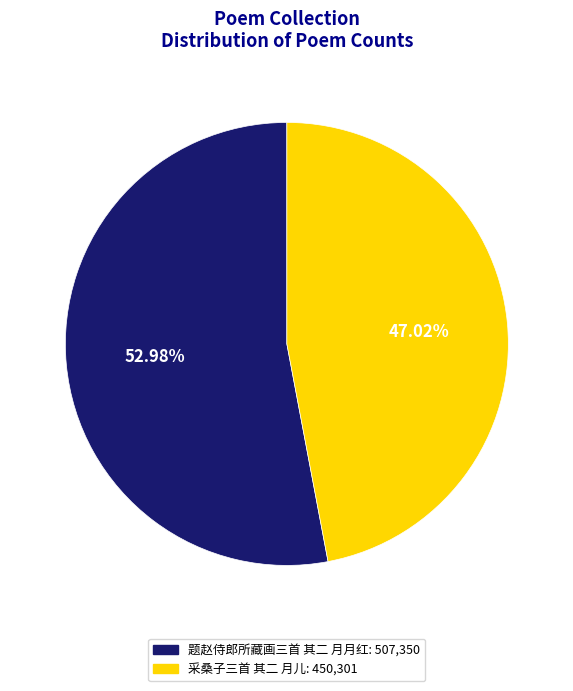

Is there a majority slice in this chart?

Yes